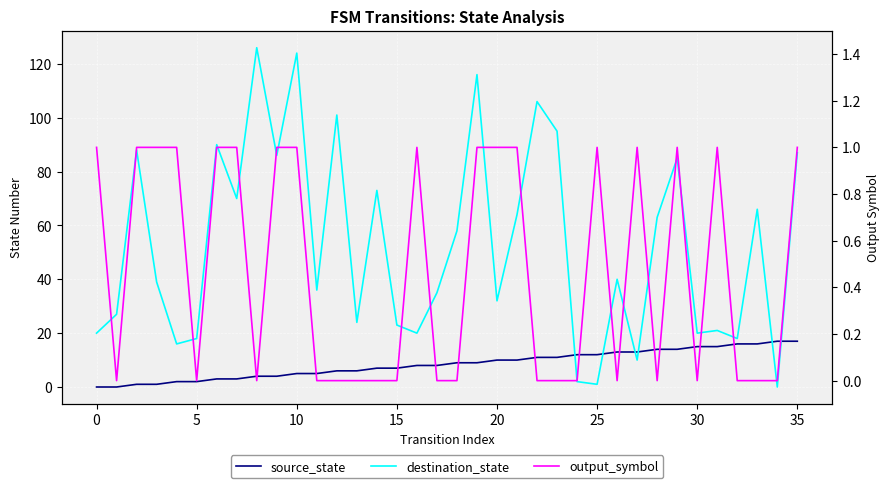

At which label is source_state closest to 8?

16